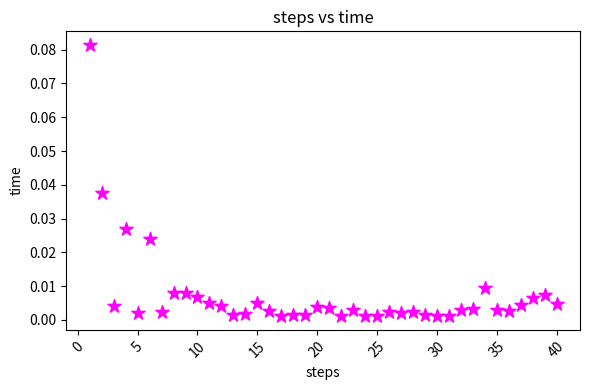

What is the range of X values (max minus min)?

39.0